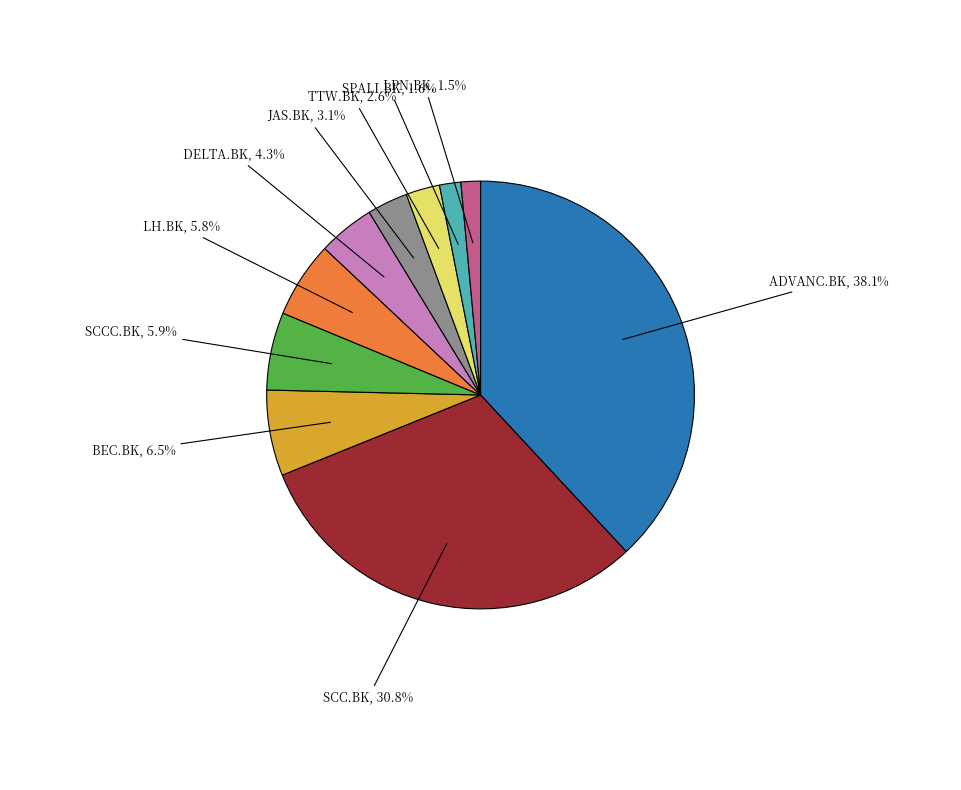

Approximately how many times larger is the value at TTW.BK compared to SCCC.BK?

0.4